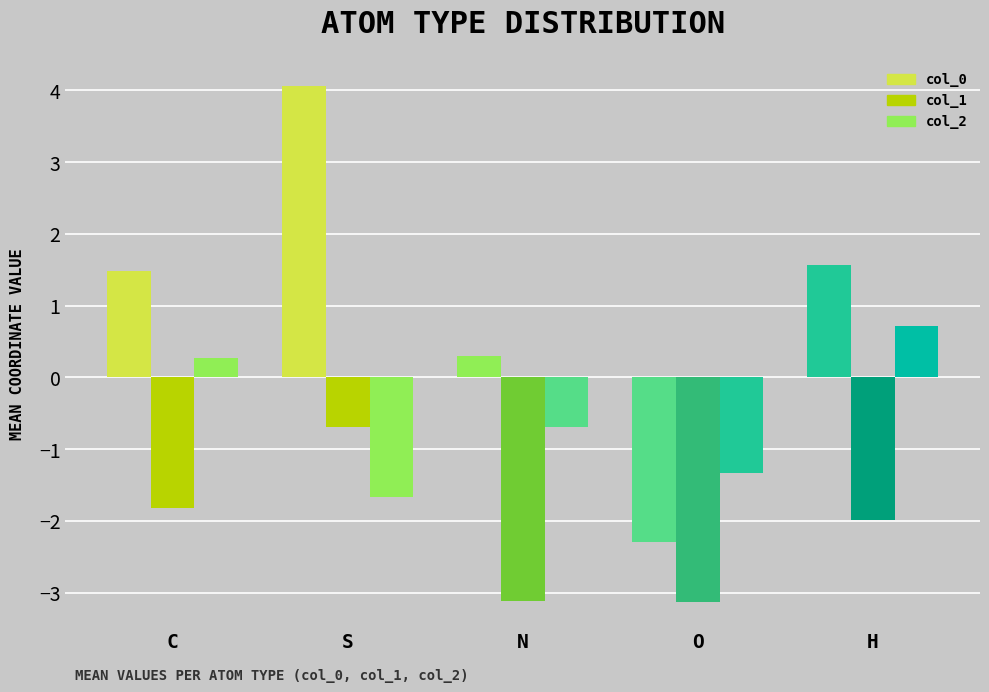

True or false: col_0 has a value of 2.1 at H.

False